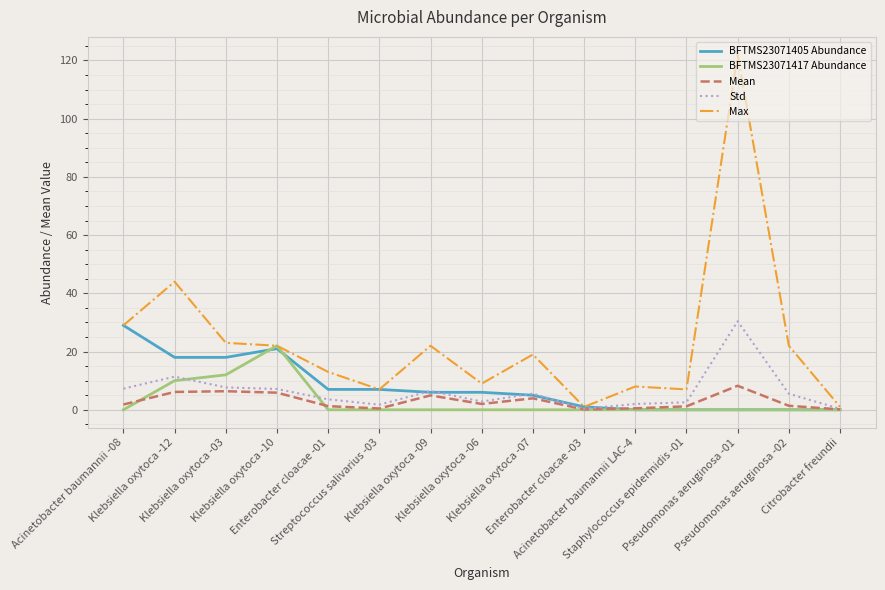

At how many categories does at least one series exceed 115?

1